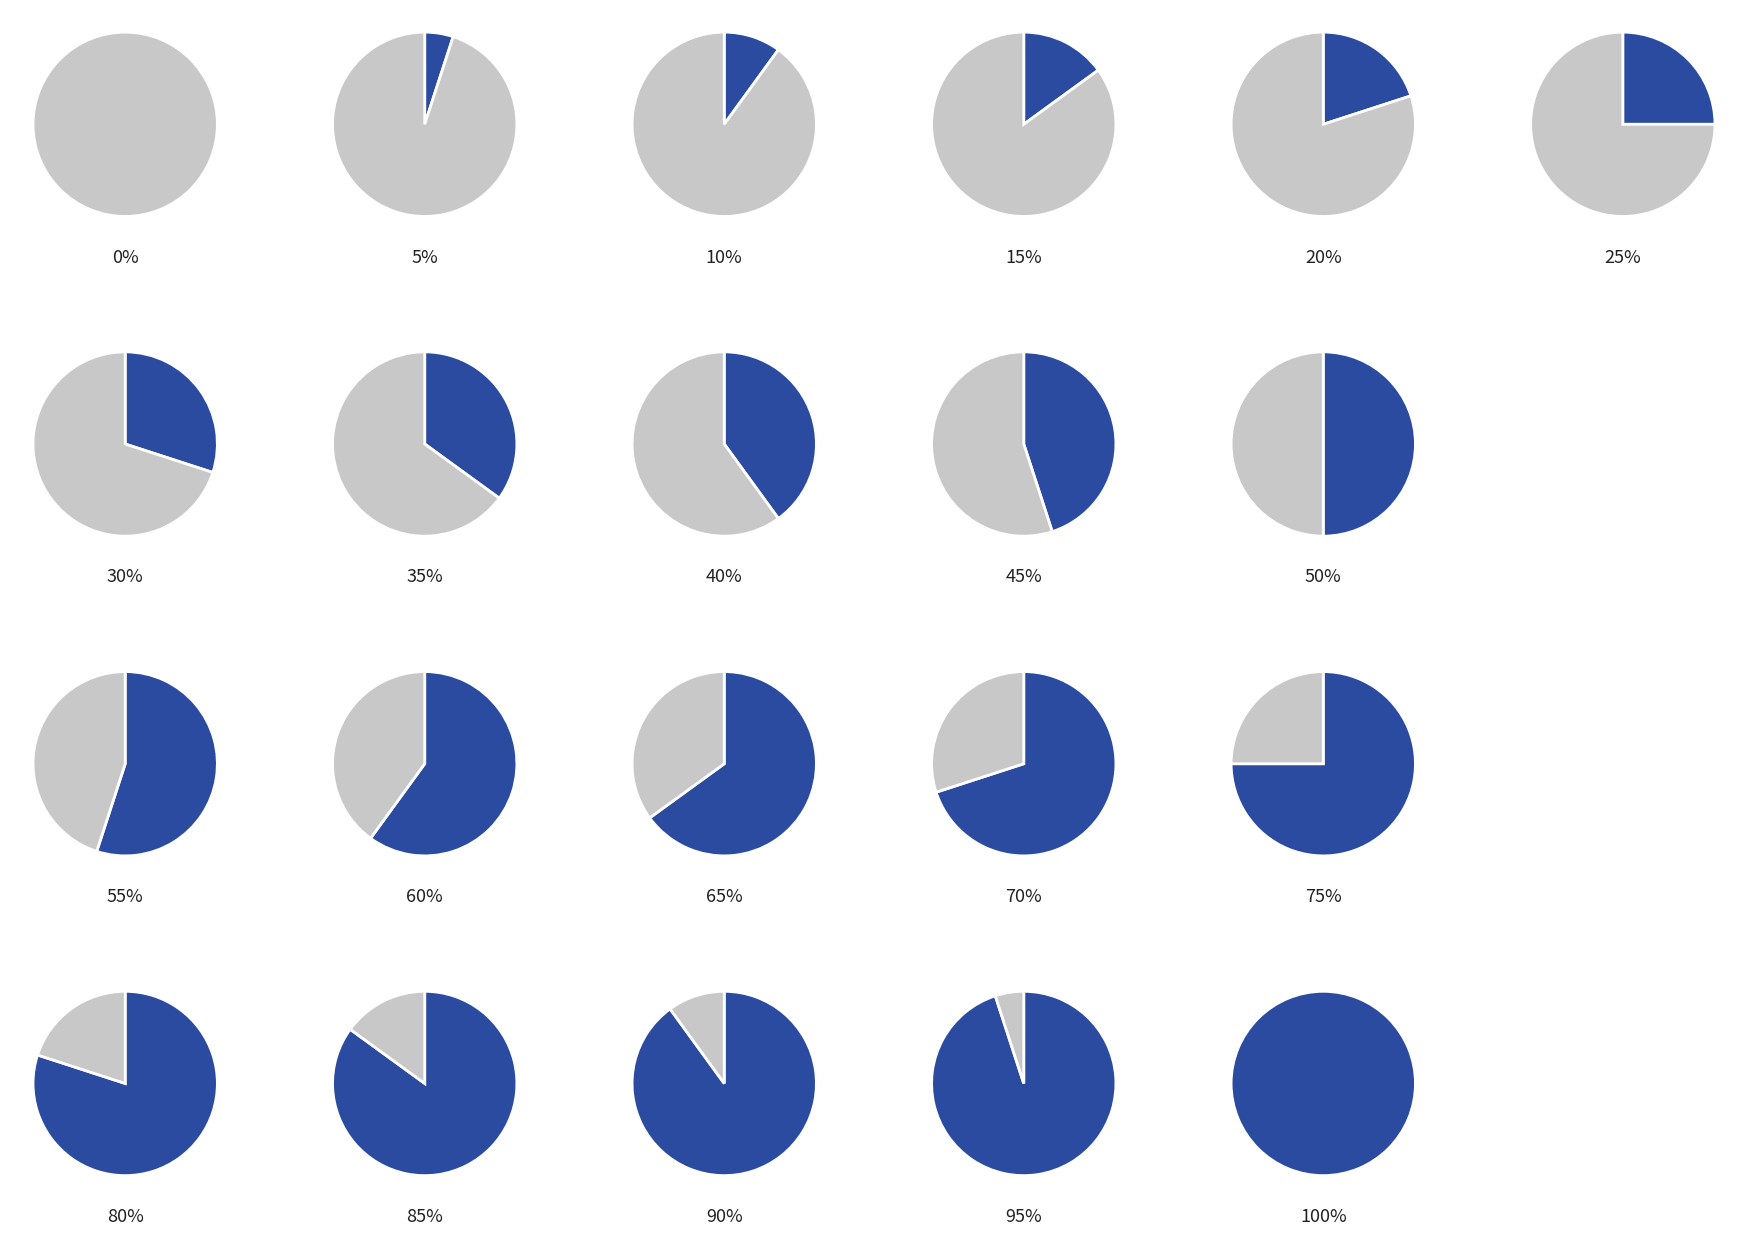

To the nearest percent, what percentage of the pie is ACES?

8%